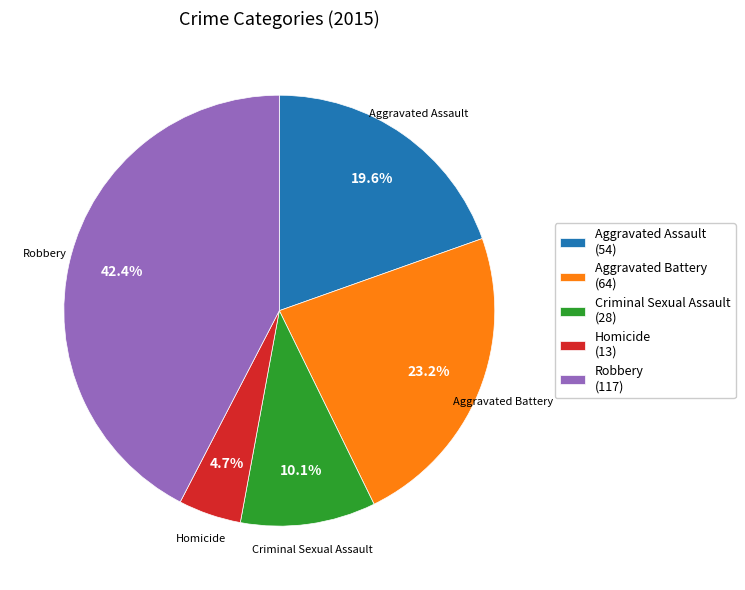

Approximately how many times larger is the value at Aggravated Battery compared to Robbery?

0.5